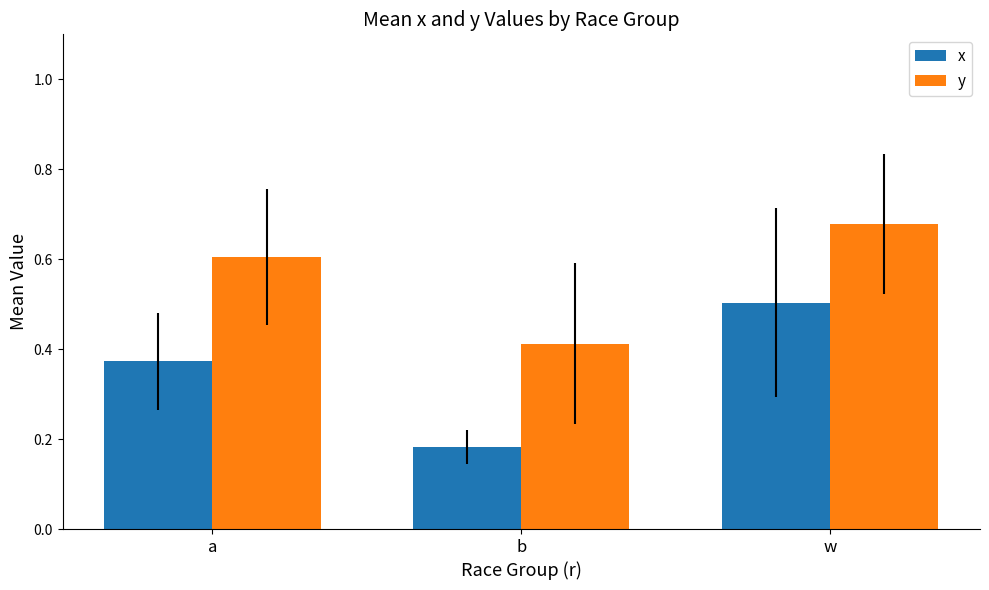

Which series changed the most between a and w?

x